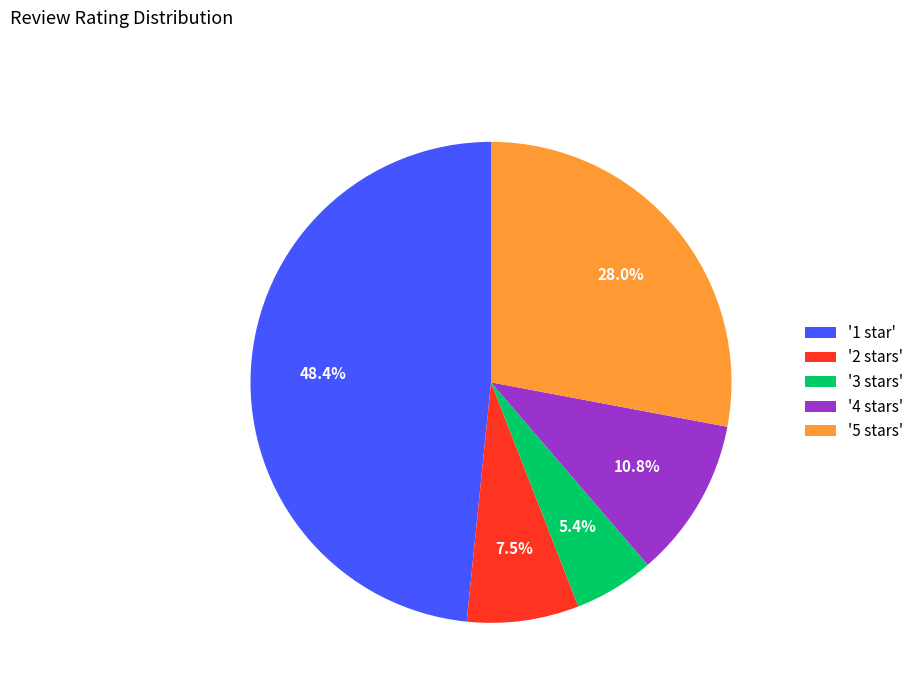

Which has a higher value, '1 star' or '5 stars'?

'1 star'